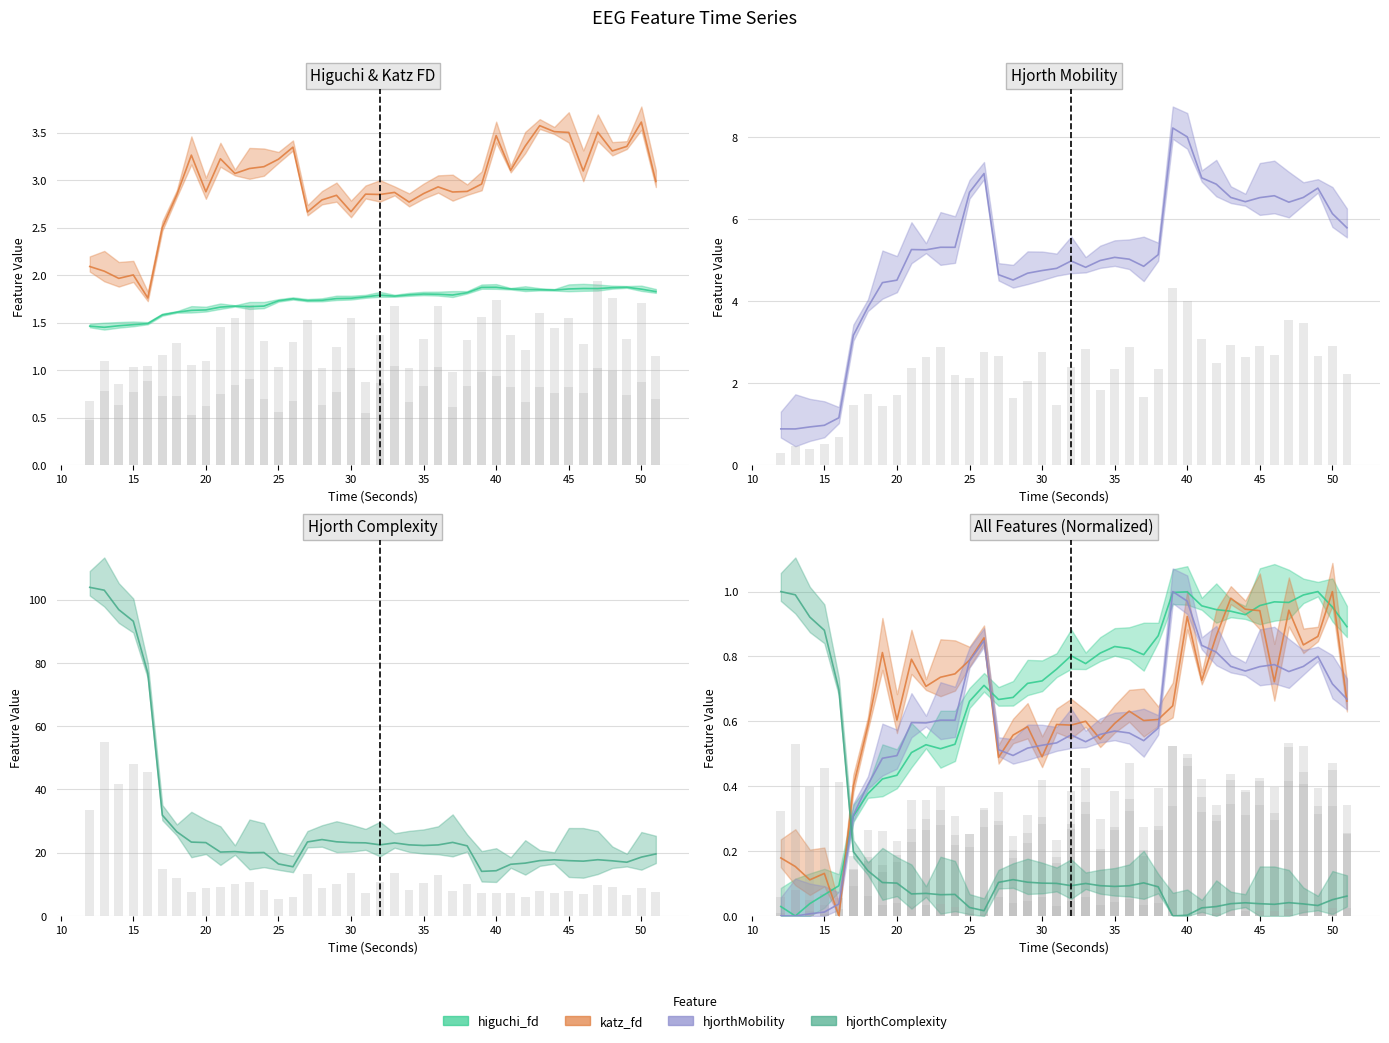

The higuchi_fd_EEG series shows 1.9 at 39. True or false?

True